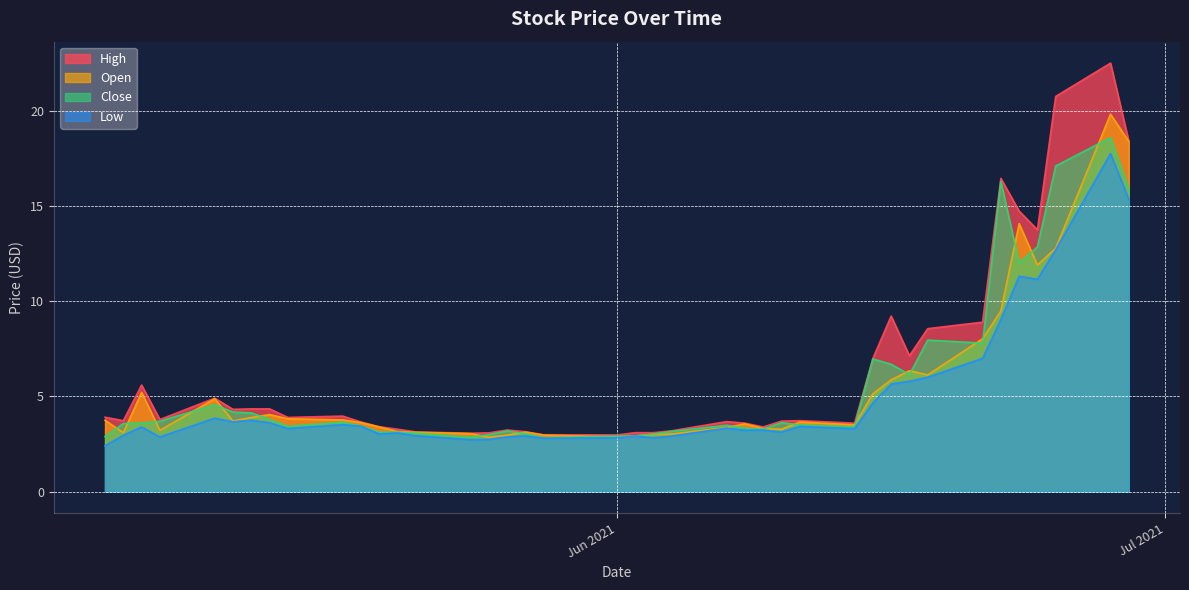

What position from the left is 2021-06-09?

26